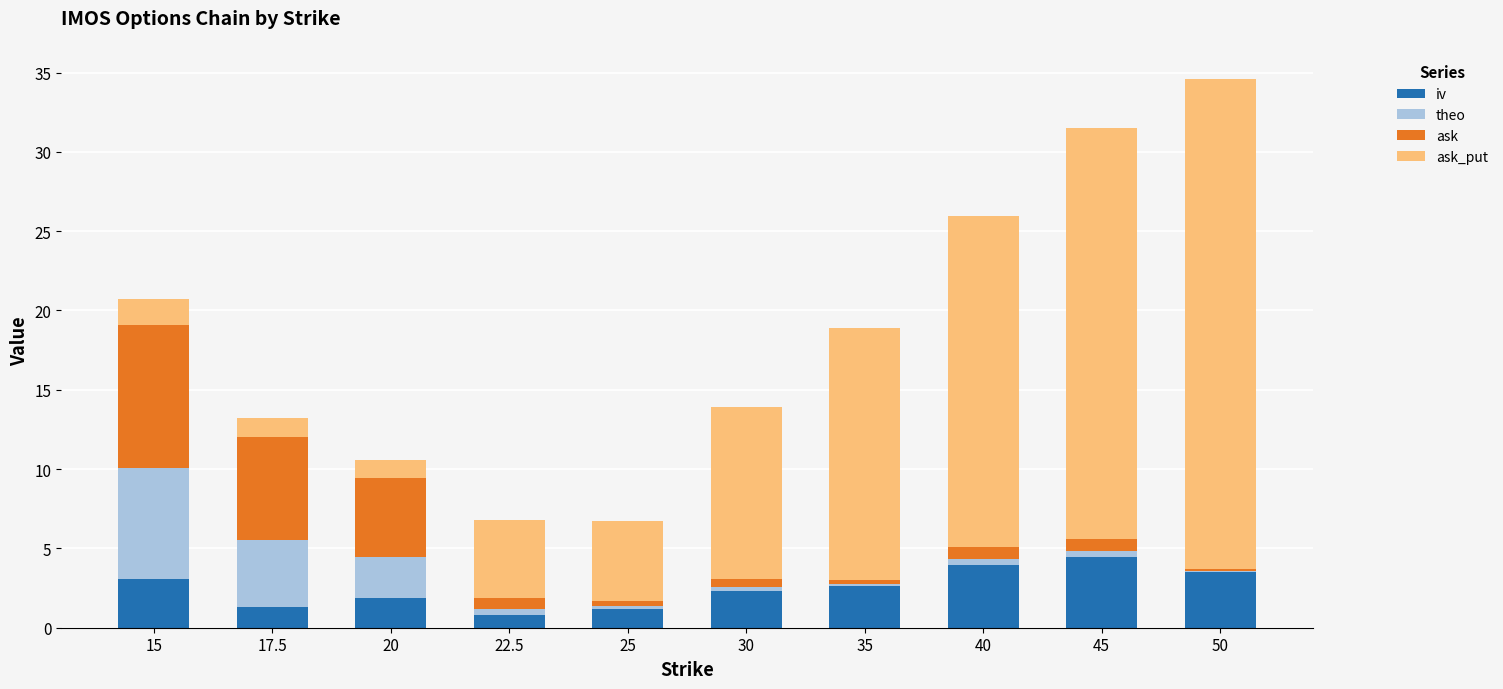

At which category is the sum across all series the highest?

50